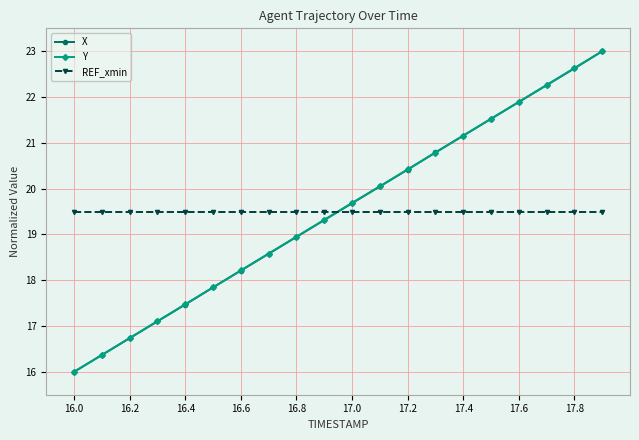

How many intersections are there between Y and REF_xmin?

1